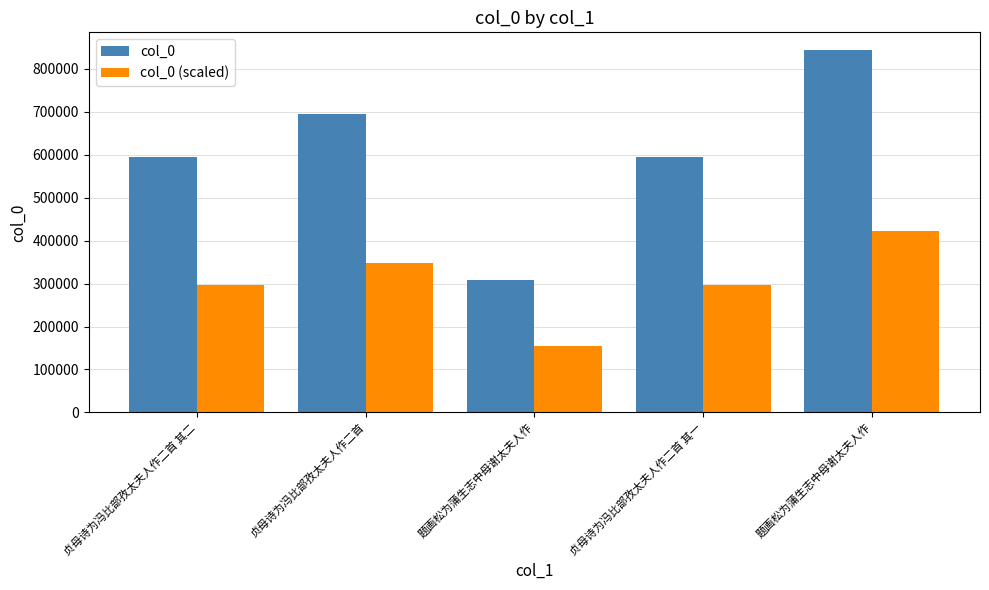

Does the chart contain stacked bars?

No